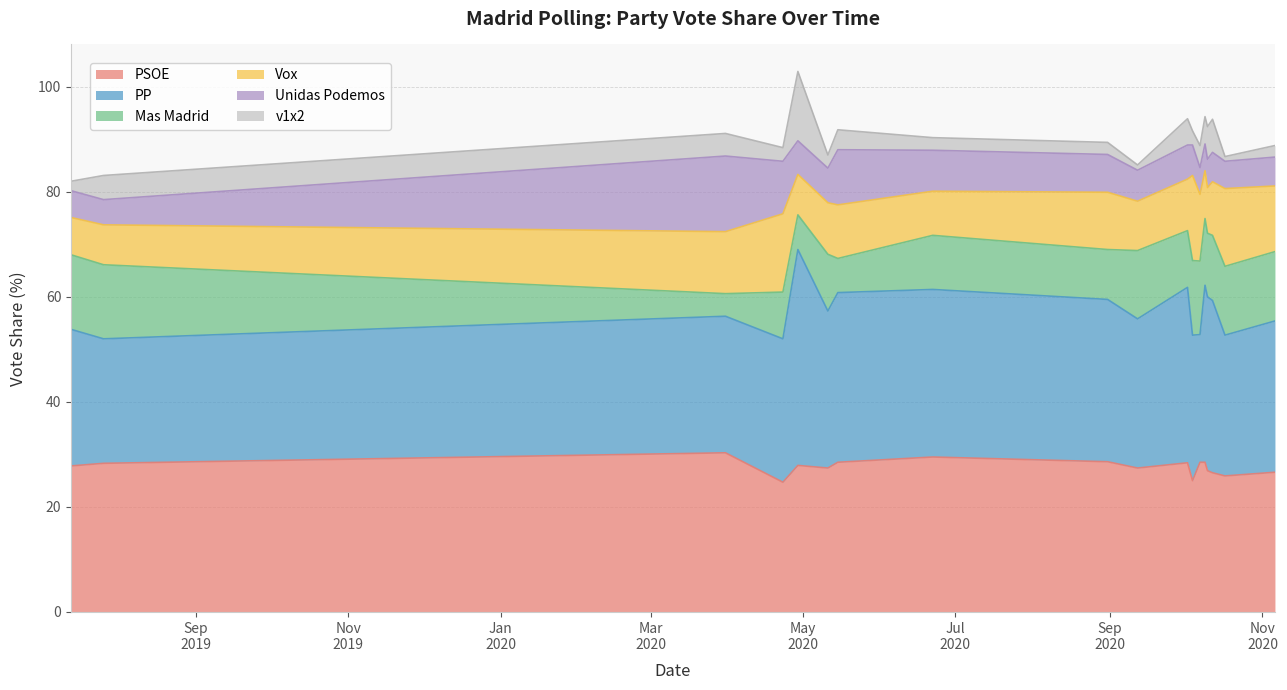

Which series has the widest spread of values?

PP